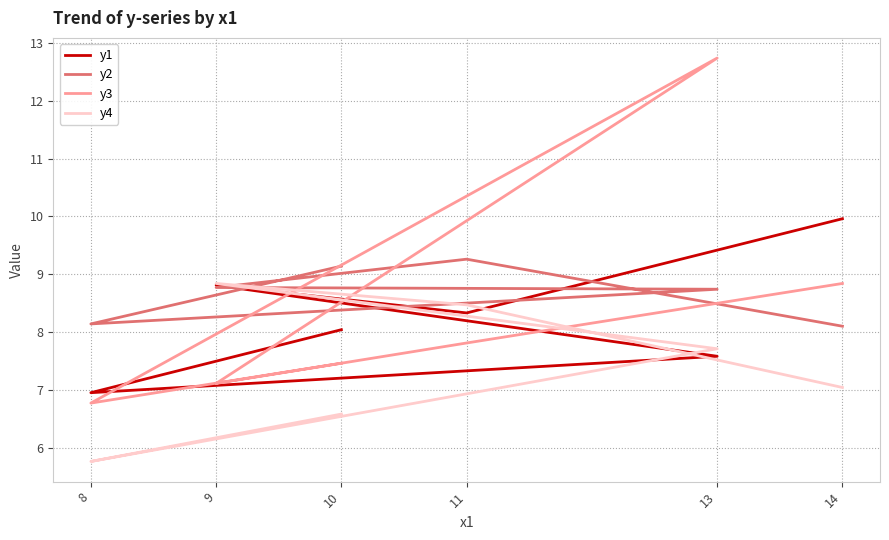

What is the difference between the second highest and minimum values in the y1 series?

1.9